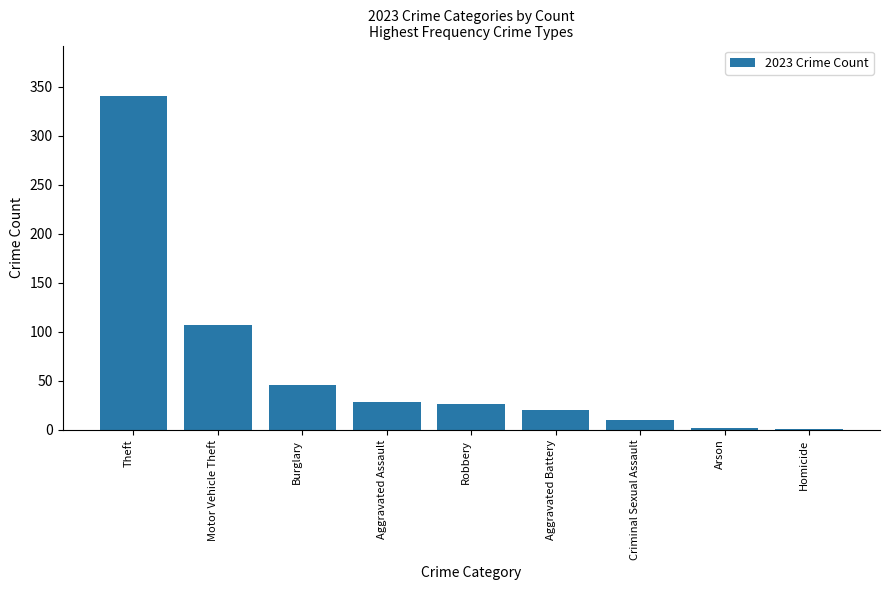

What is the change in value from Criminal Sexual Assault to Arson?

-8